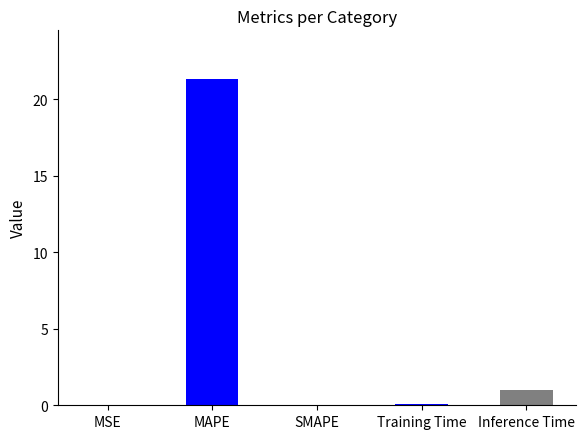

How many distinct data groups are displayed?

1